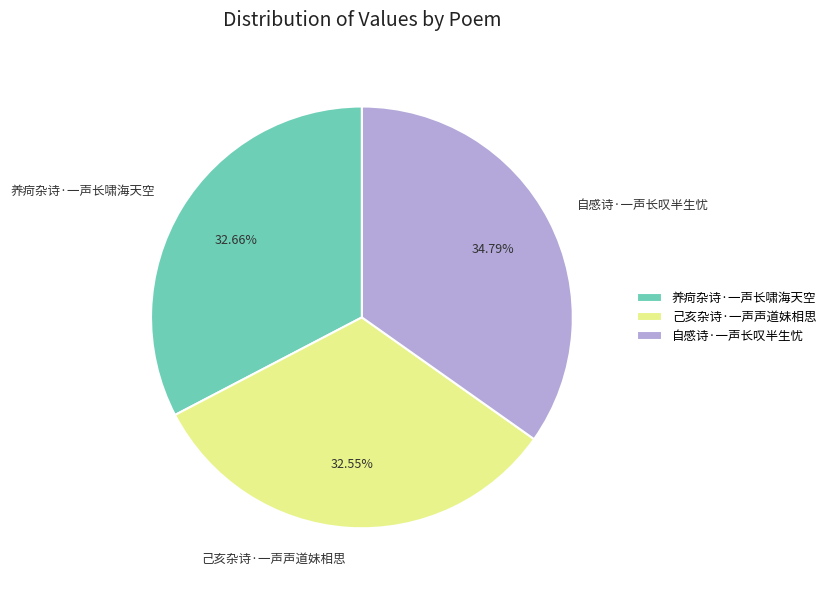

To the nearest percent, what percentage of the pie is 养疴杂诗·一声长啸海天空?

33%